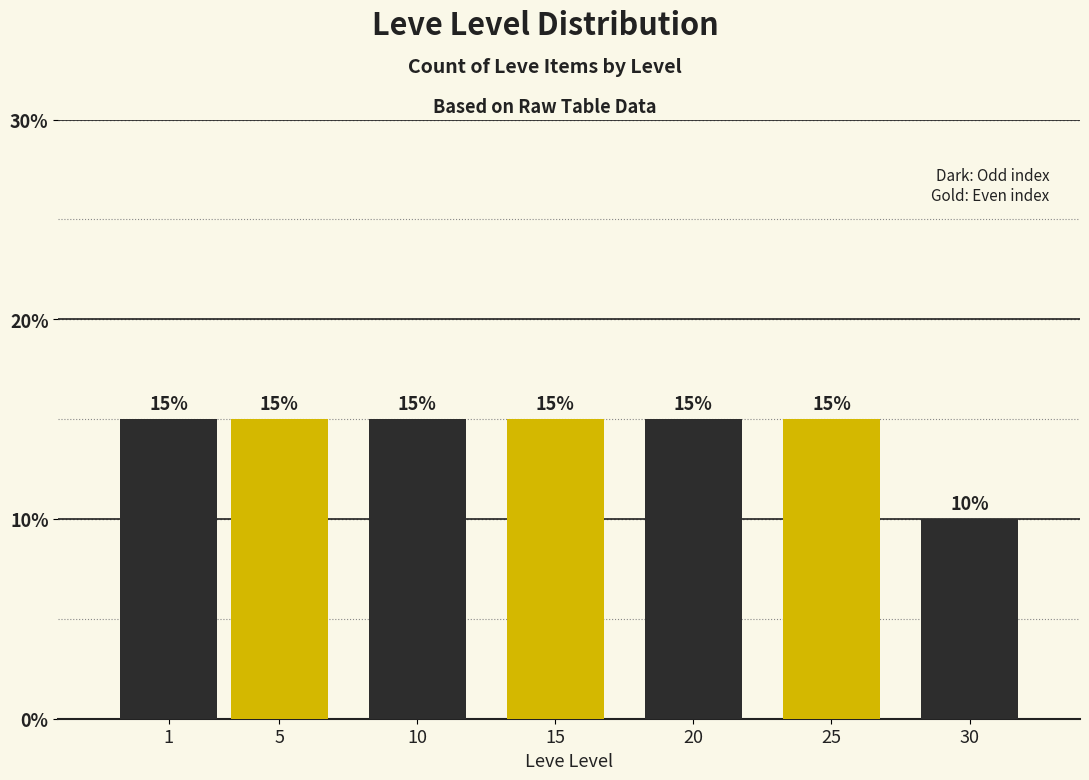

Reading left to right, list all the values displayed in this chart.

15	15	15	15	15	15	10